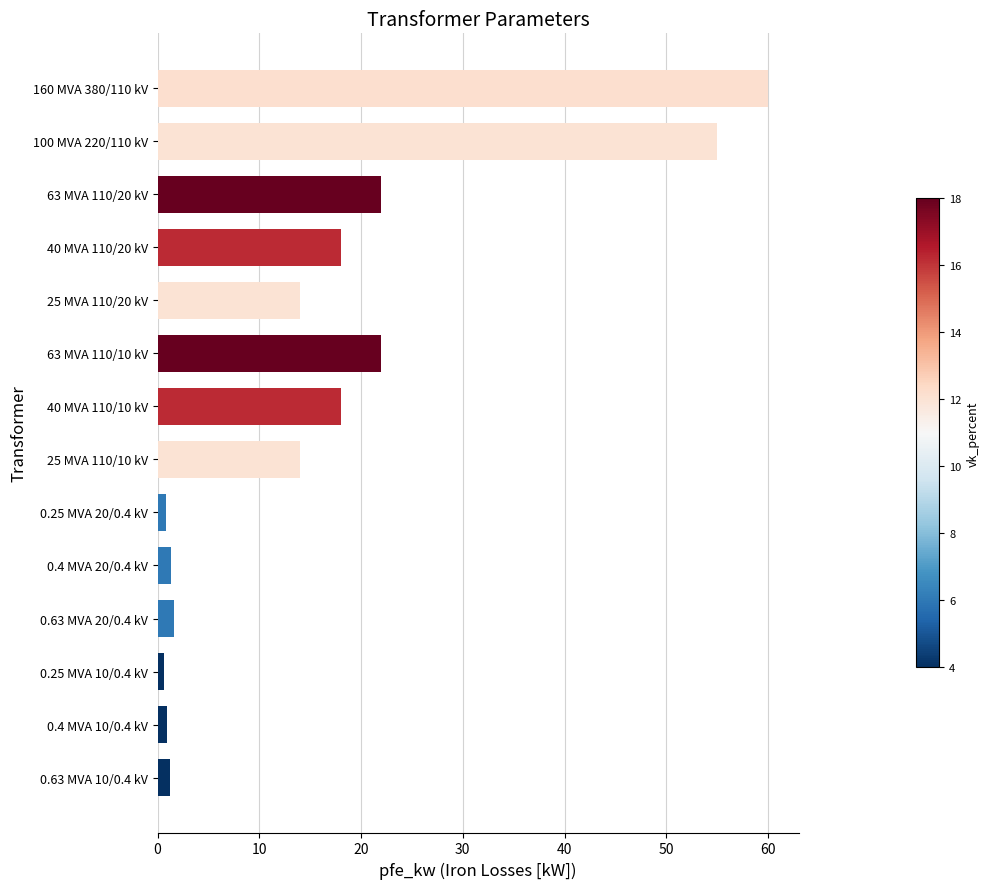

Count the number of data series in this chart.

1